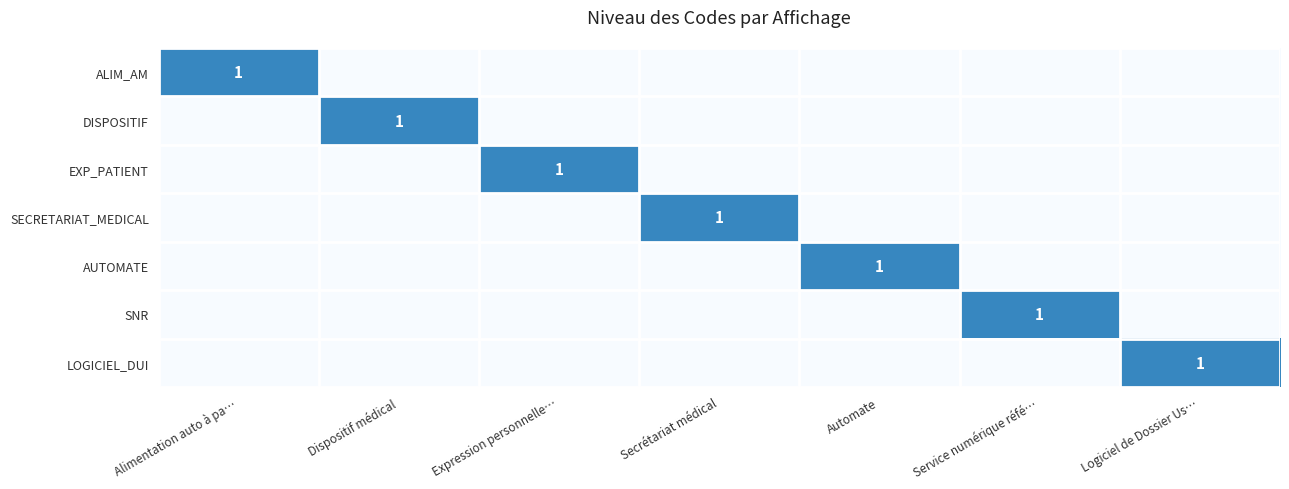

Is the value of AUTOMATE at Expression personnelle… greater than the value of ALIM_AM at Alimentation auto à pa…?

No